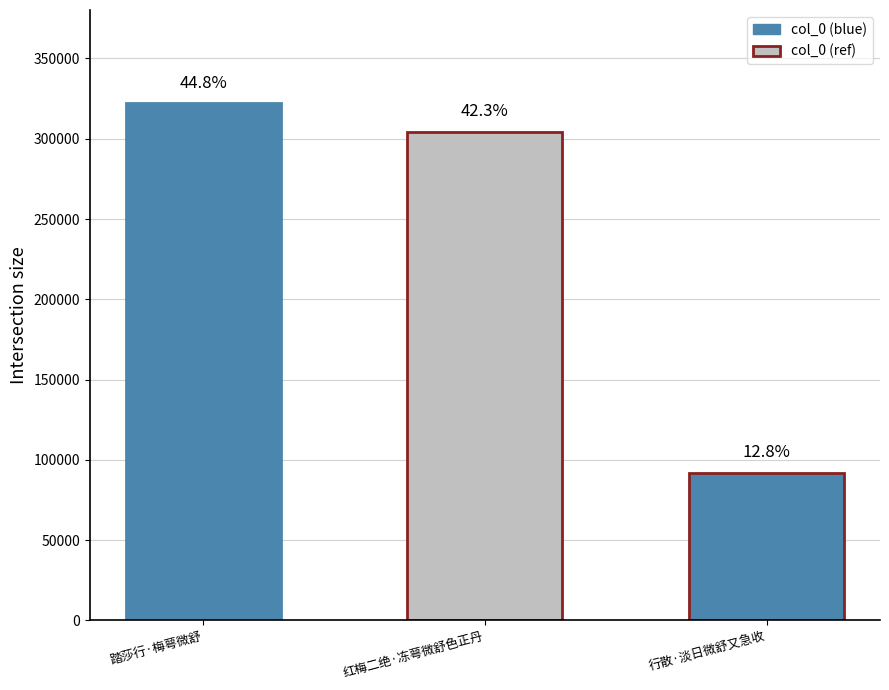

Rank the categories by value from highest to lowest.

踏莎行·梅萼微舒, 红梅二绝·冻萼微舒色正丹, 行散·淡日微舒又急收